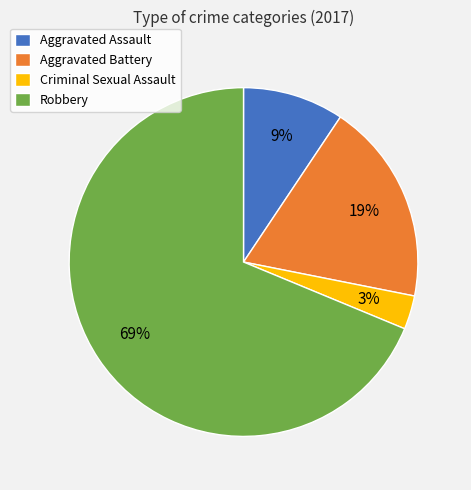

What is the smallest slice in the pie chart?

Criminal Sexual Assault